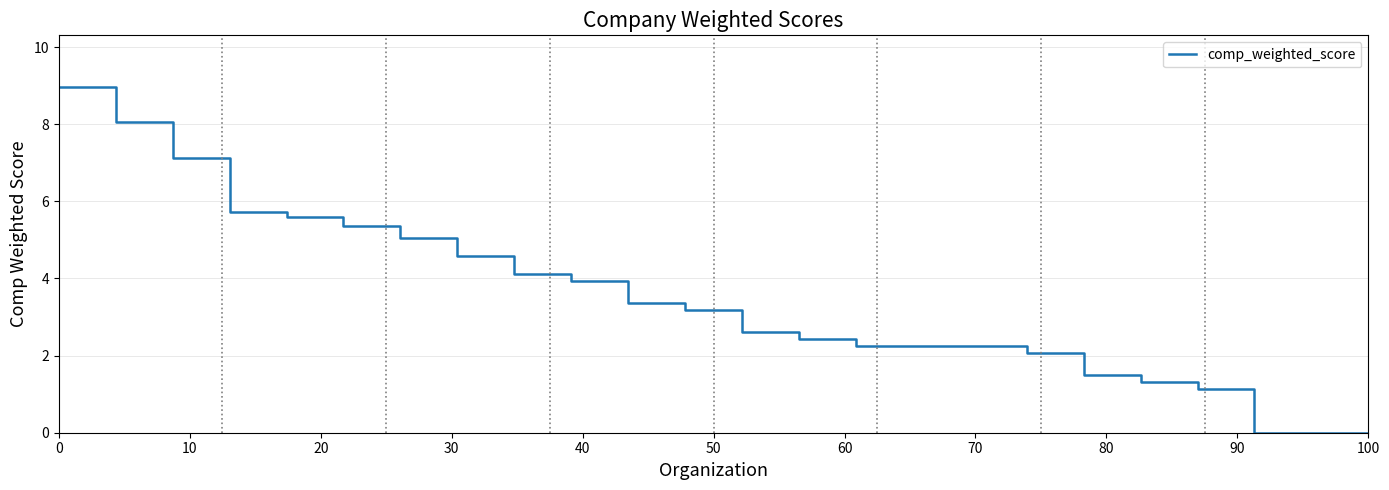

What is the maximum value shown in the chart?

9.0